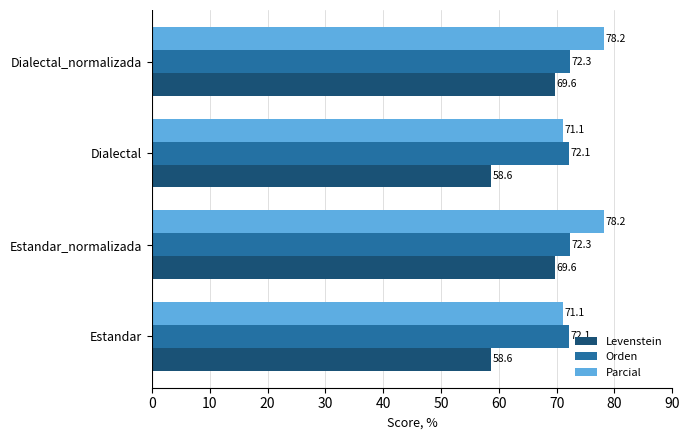

Read the Levenstein value at Dialectal.

58.6